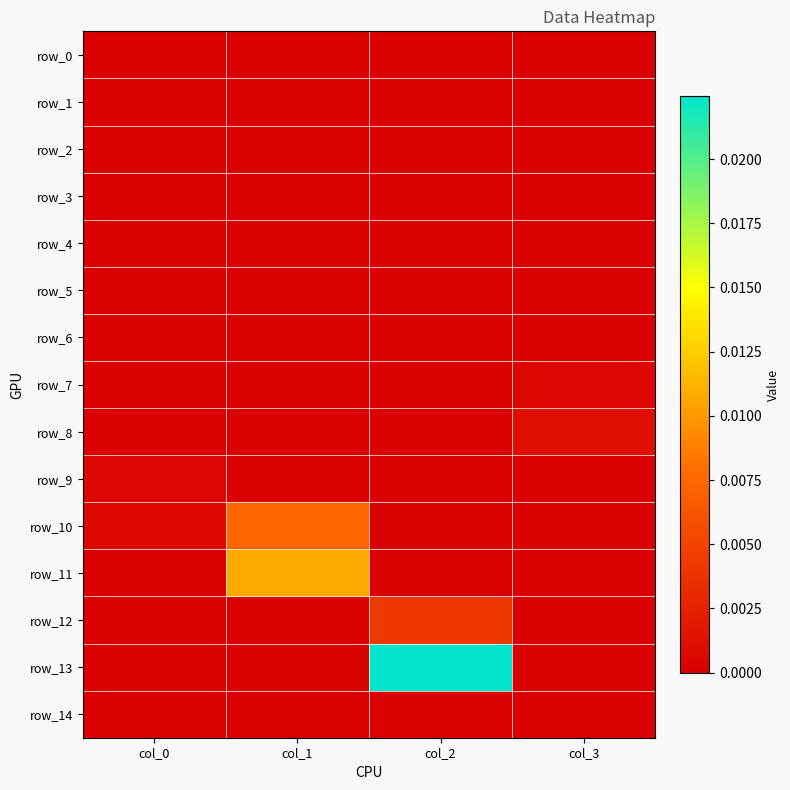

Which category has the lowest value across all series?

col_0